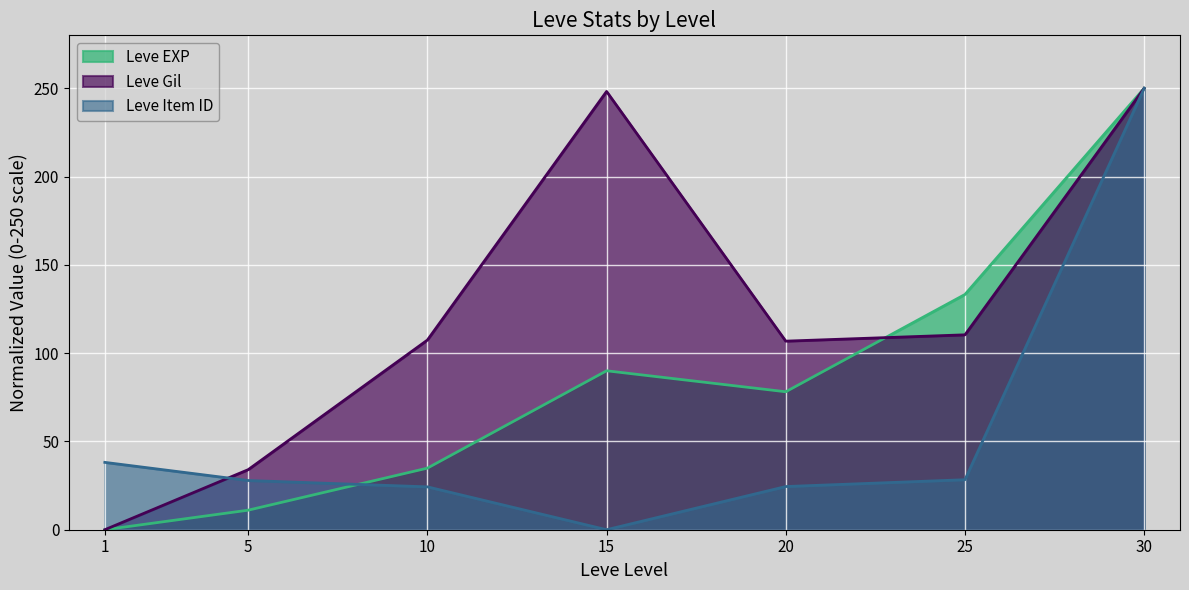

How many lines are shown in the chart?

3